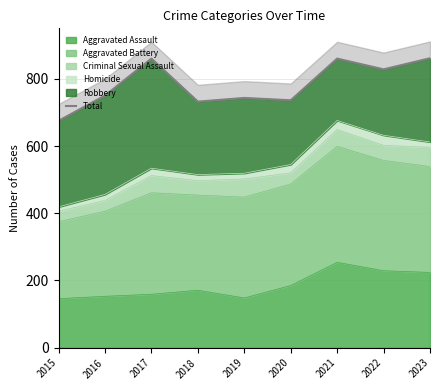

Which label corresponds to the largest value in the chart?

2023